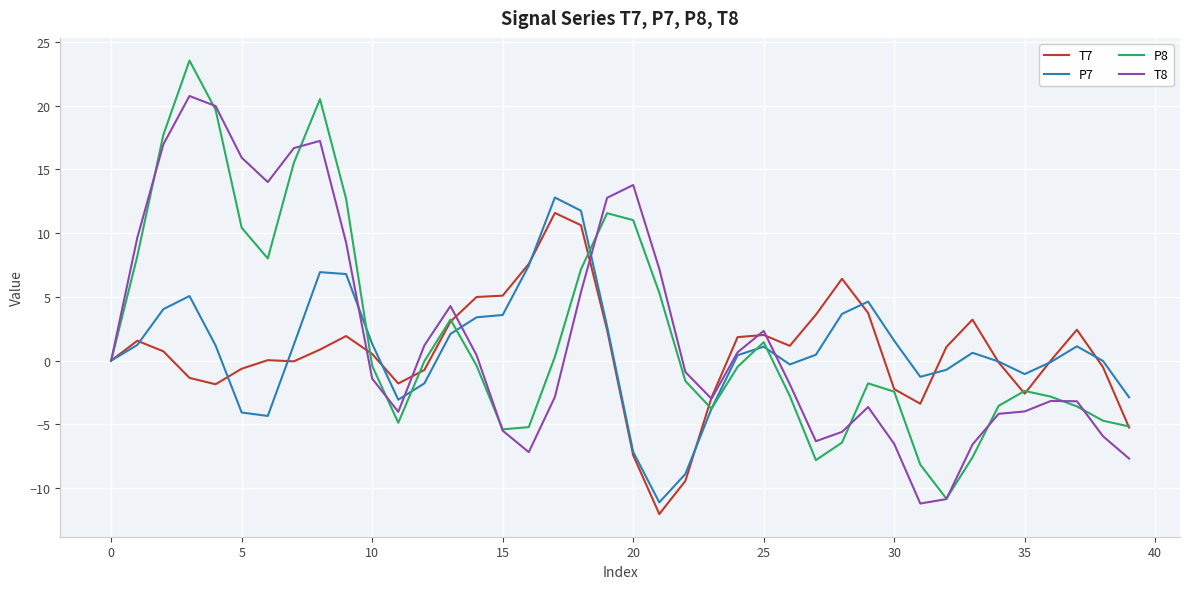

What is the highest value of the T7 series?

11.6